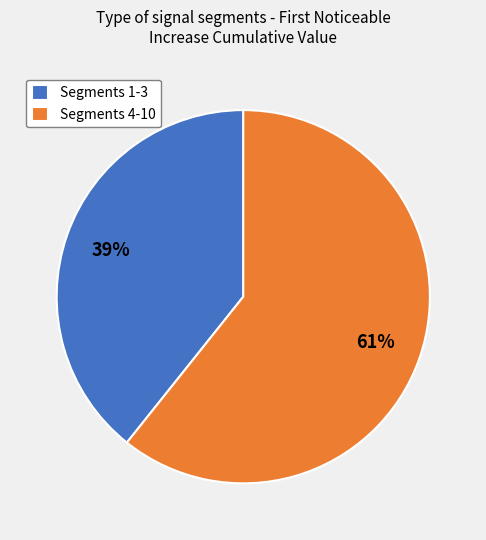

Rank the categories by value from highest to lowest.

Segments 4-10, Segments 1-3